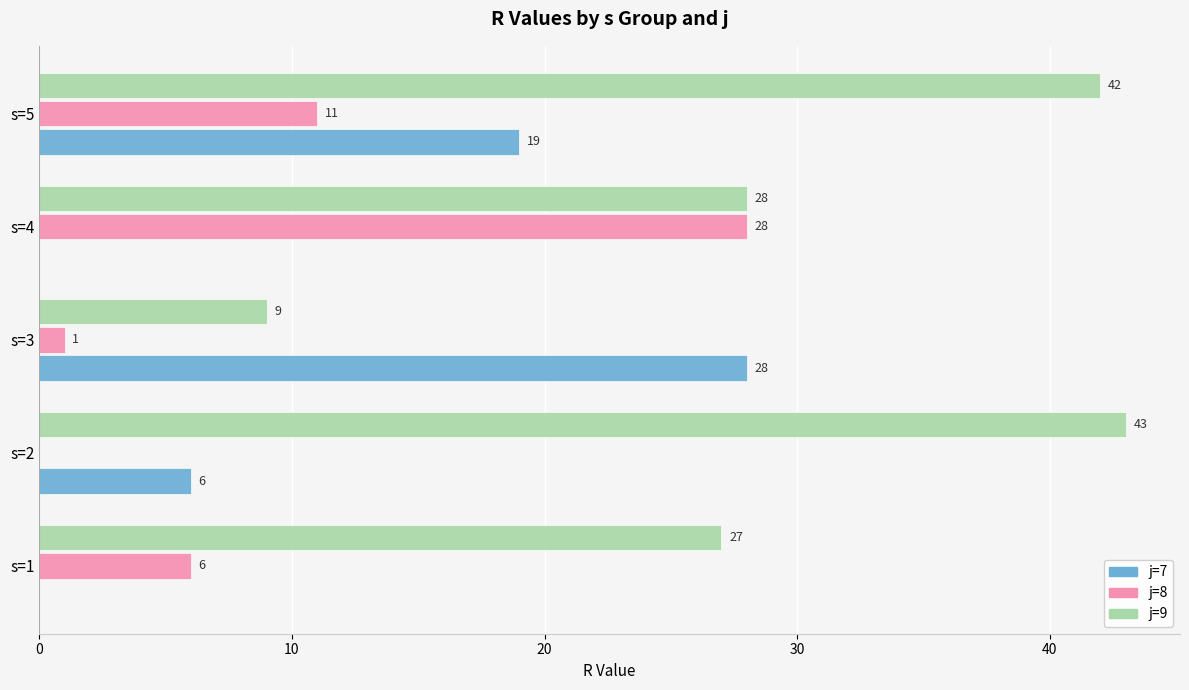

What is the sum of all j=9 values?

149